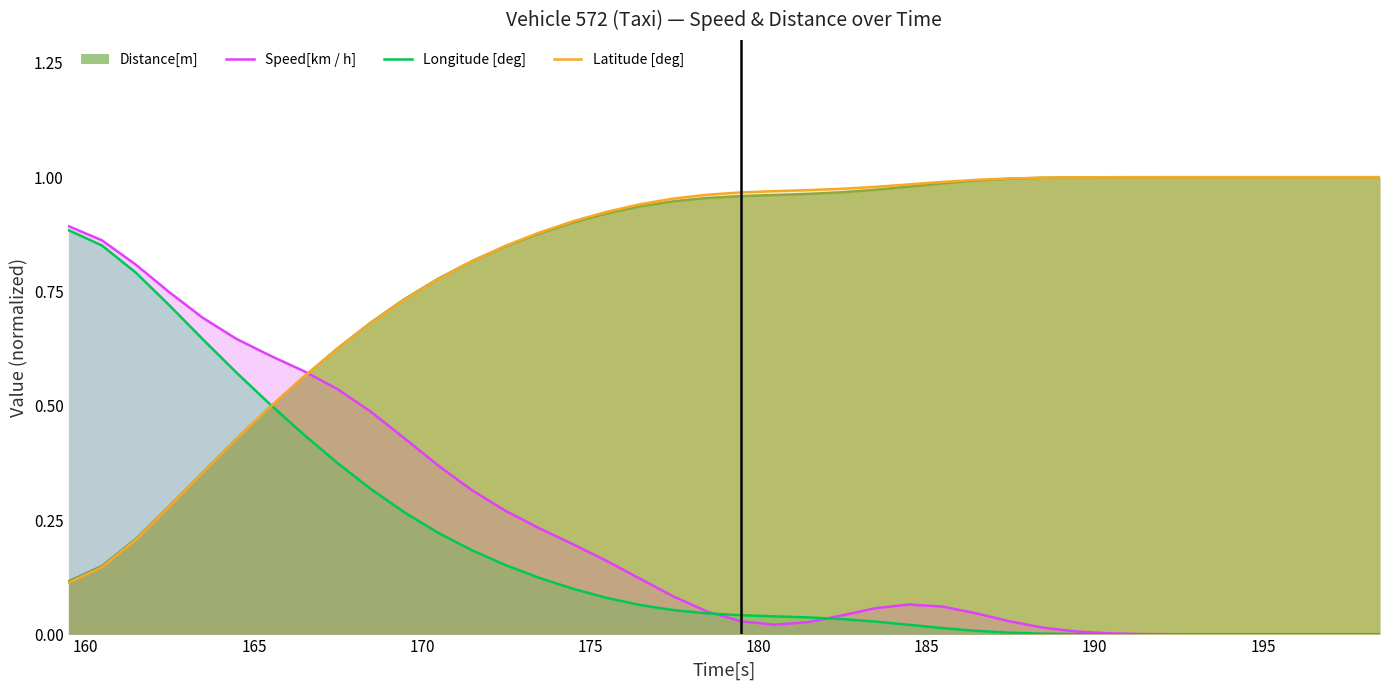

True or false: Latitude [deg] has more than 2 points higher than both neighbors.

False